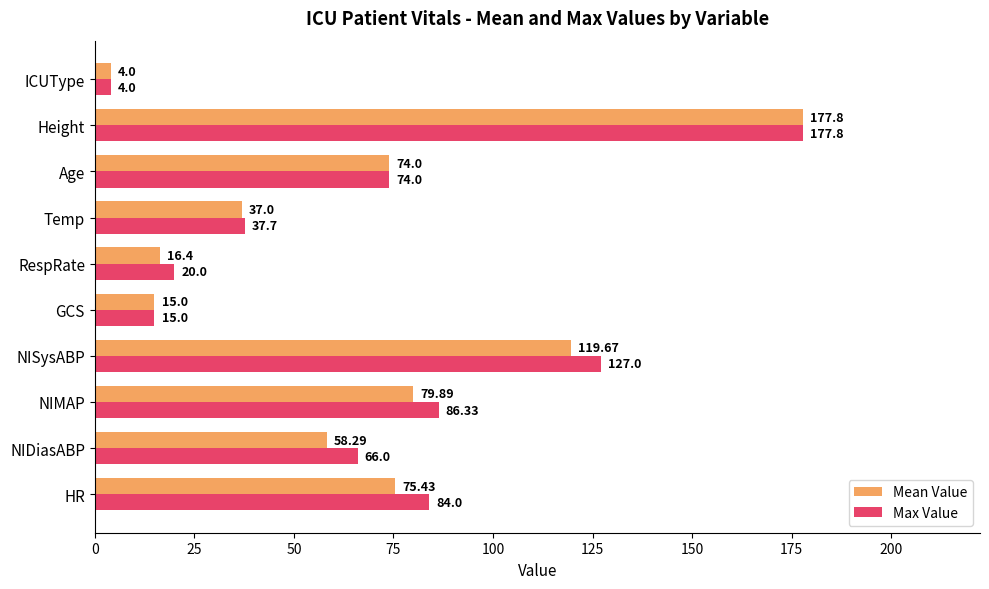

At which label is Max Value closest to 90?

NIMAP